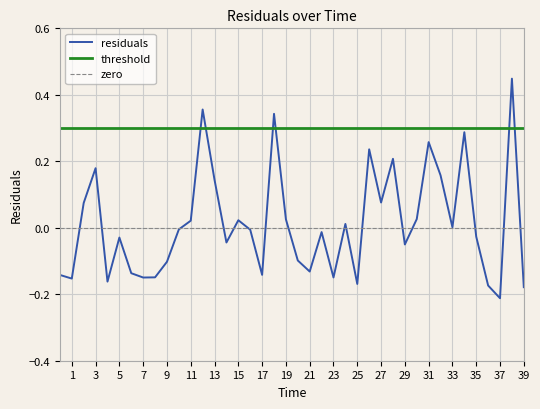

How many categories are shown in the chart?

40